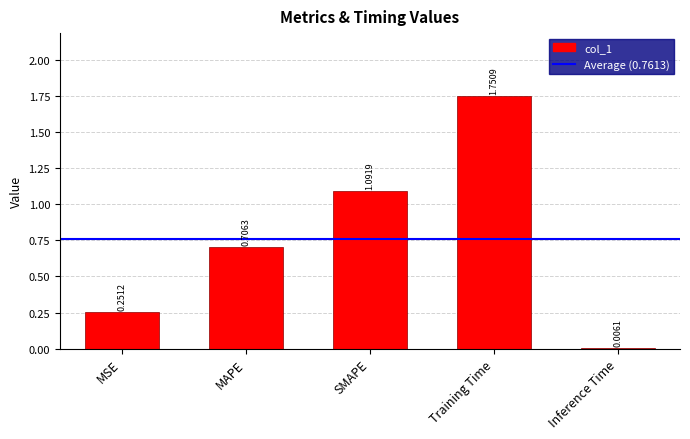

At which label is the value closest to 0?

Inference Time